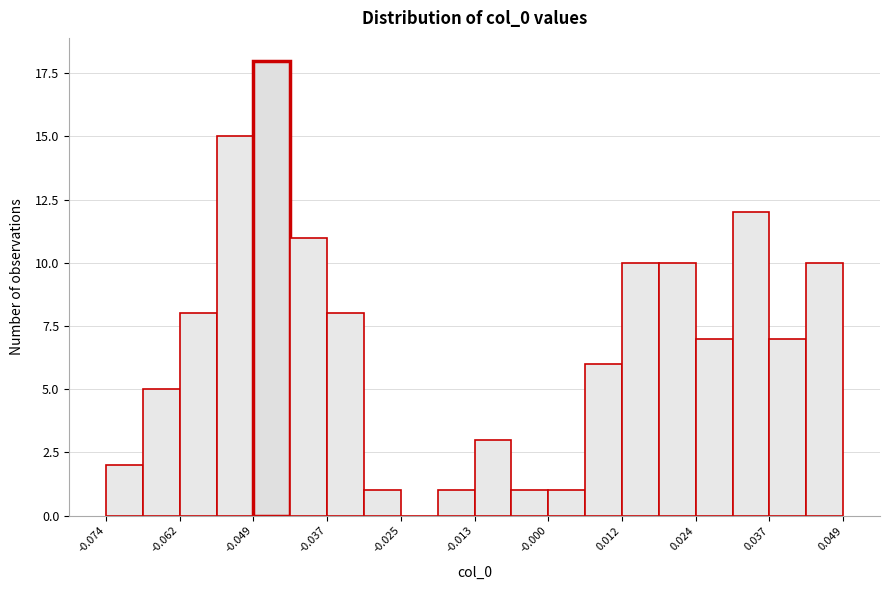

Read against the x-axis, roughly where is the centre of the tallest bar?

-0.046